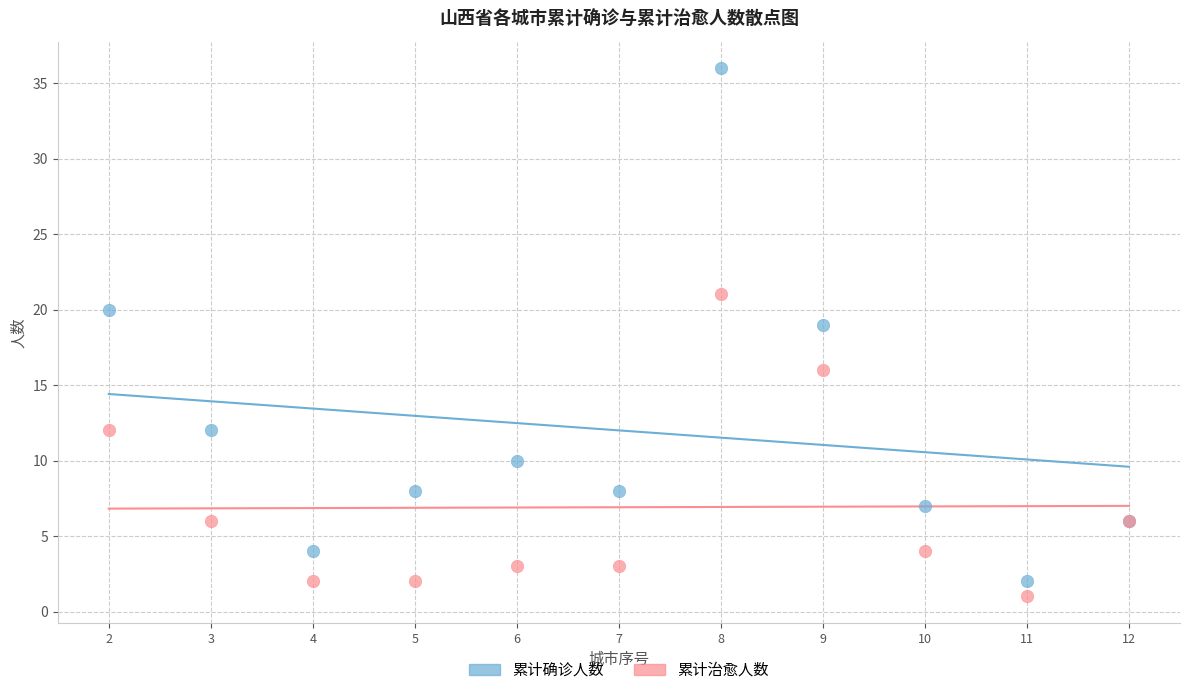

Which series has the widest spread of Y values?

累计确诊人数